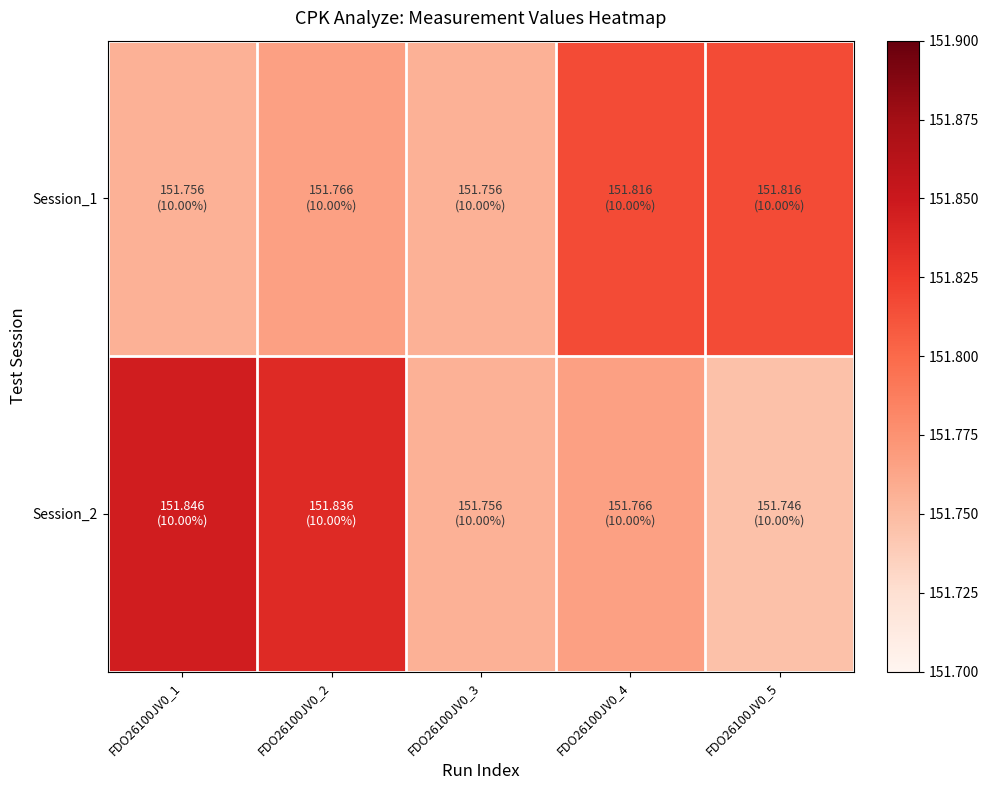

Between FDO26100JV0_4 and FDO26100JV0_5, which is larger?

FDO26100JV0_4